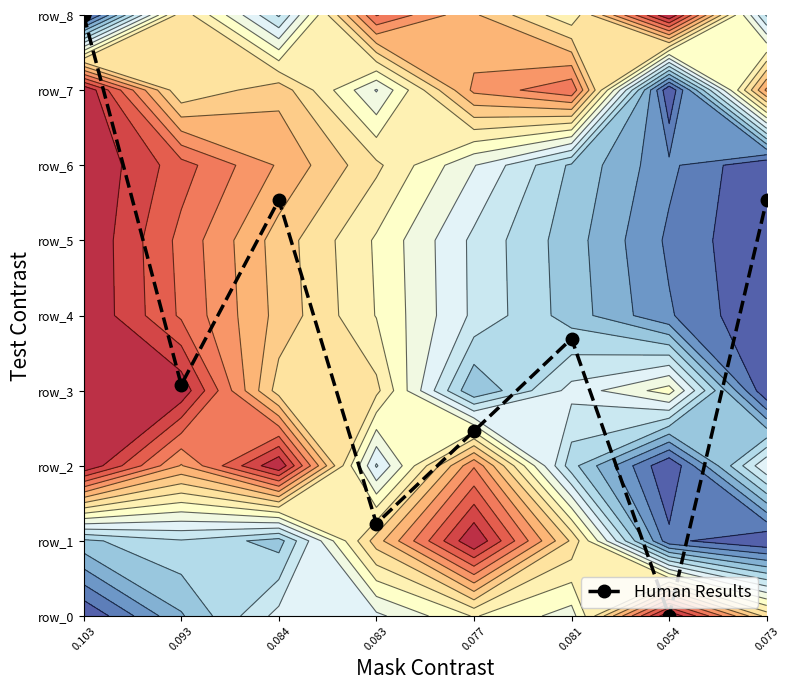

List the labels in order of value, largest first.

0.103, 0.084, 0.073, 0.081, 0.093, 0.077, 0.083, 0.054